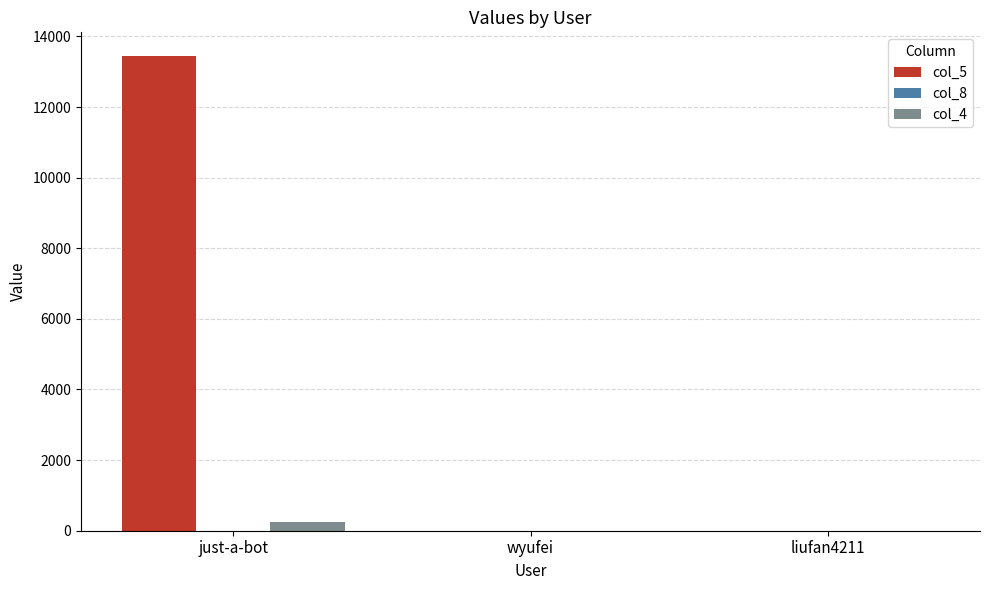

Is it true that col_5 equals 20163 at just-a-bot?

False